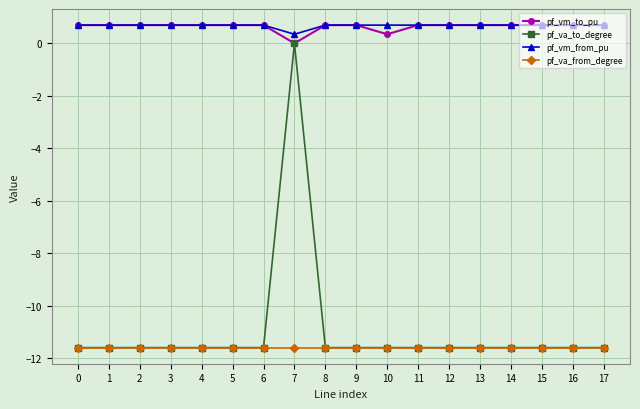

At which label is pf_va_to_degree closest to -5?

7